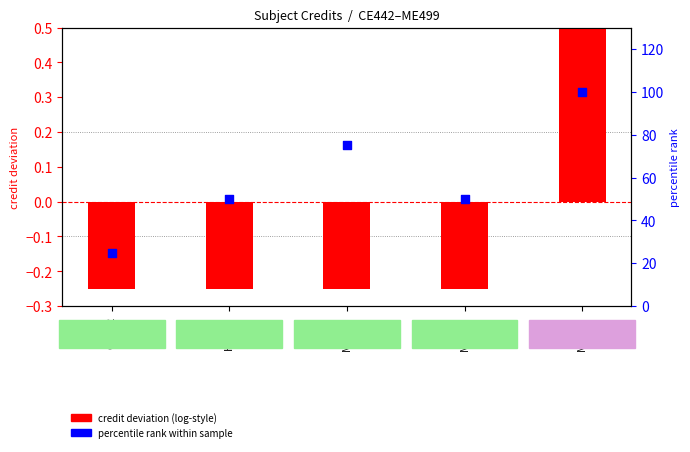

At how many categories does at least one series exceed 12?

5